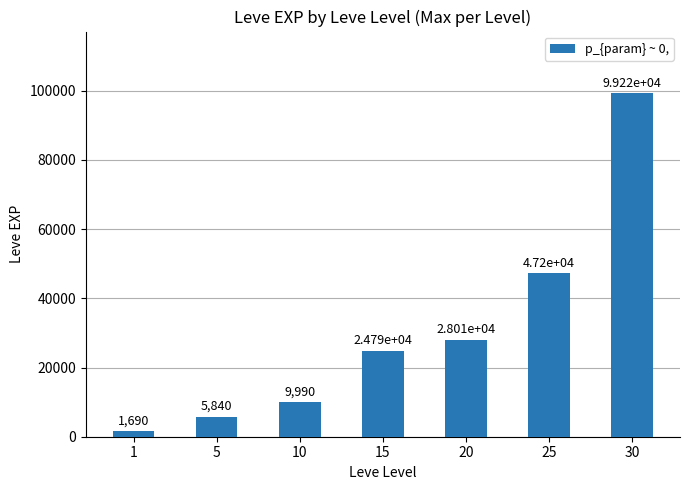

Rank the categories by value from lowest to highest.

1, 5, 10, 15, 20, 25, 30